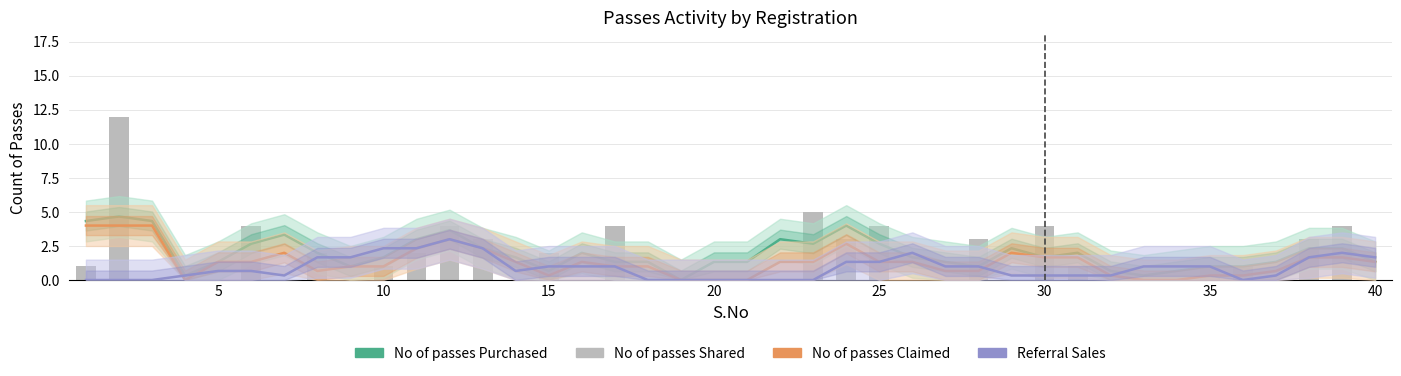

What is the label of the 25th bar from the right?

15